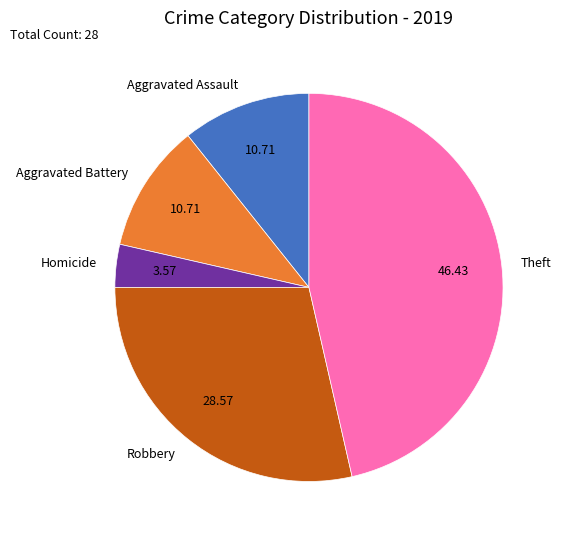

Do Homicide and Aggravated Battery together represent more than half of the pie?

No